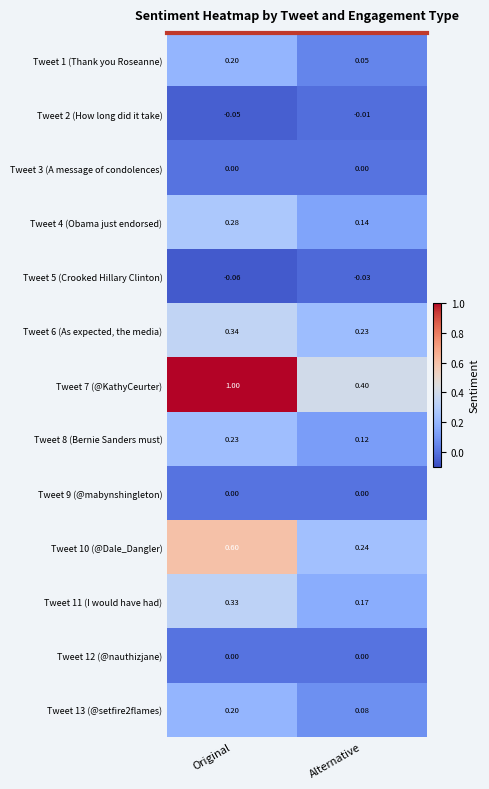

At which category is the sum across all series the highest?

Original